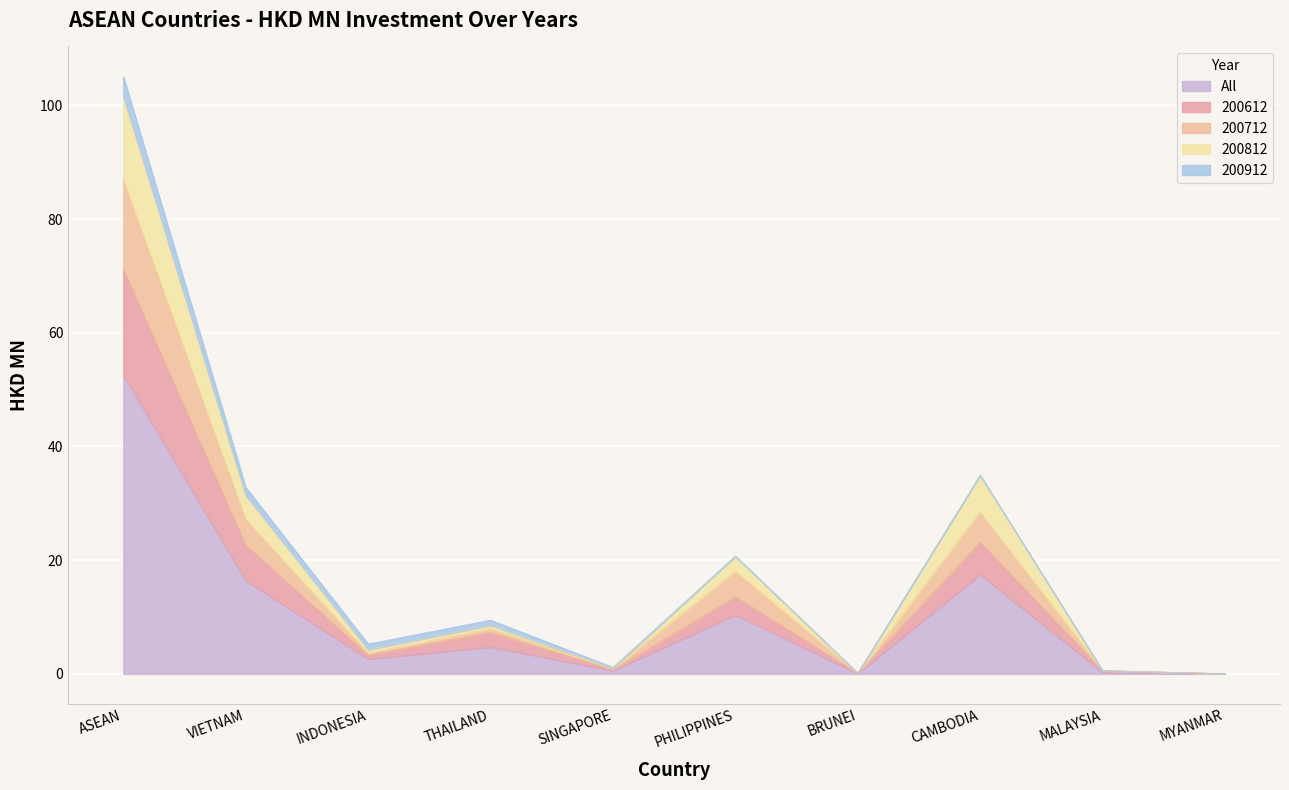

True or false: 200712 and 200812 intersect in this chart.

False